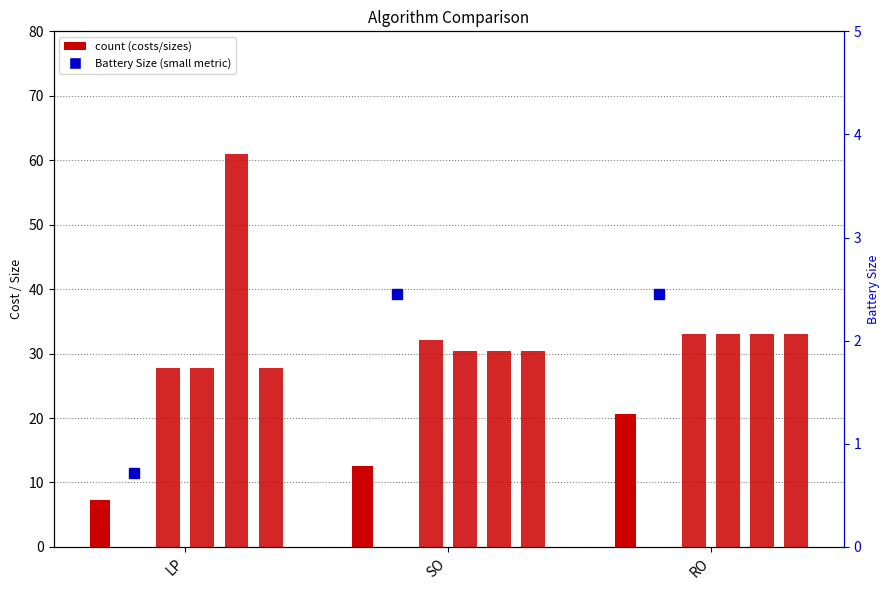

How many groups of bars are there?

3